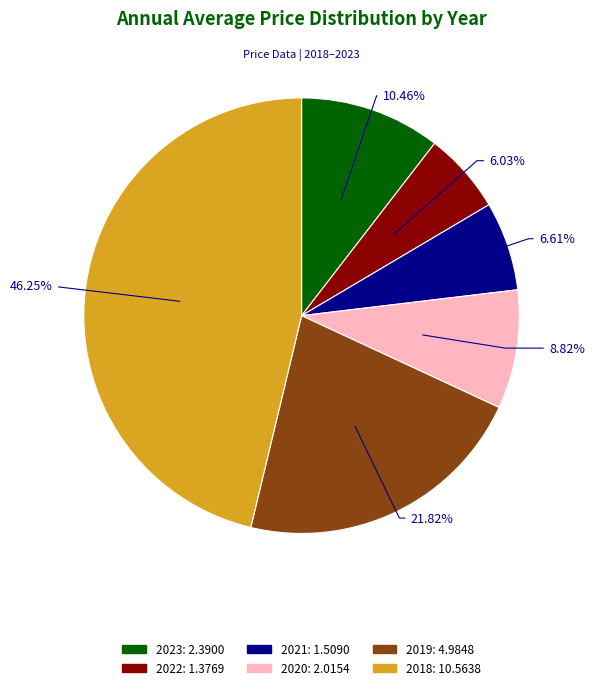

Count the number of slices in the pie.

6